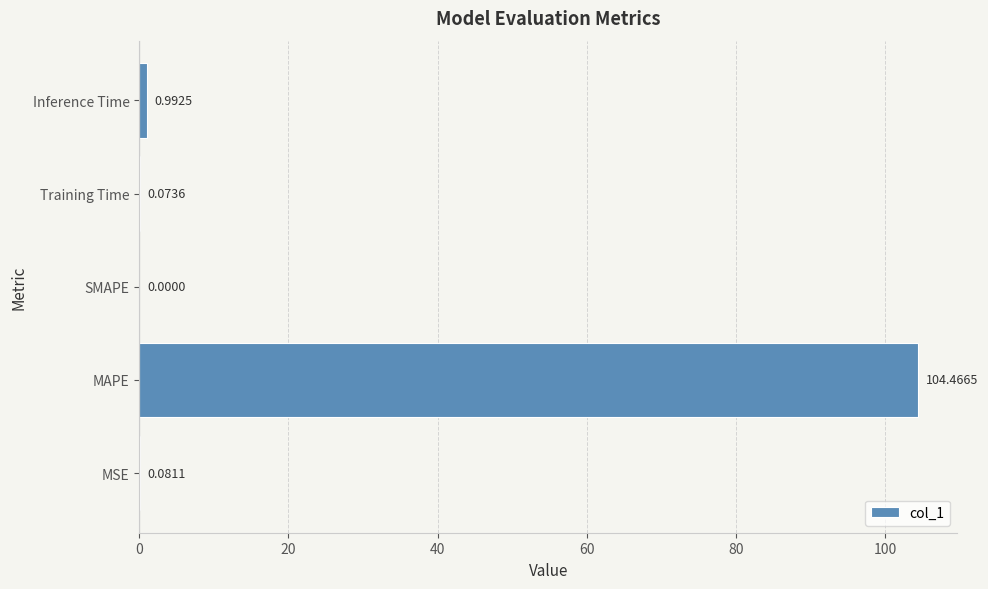

What is the sum of all values?

105.6